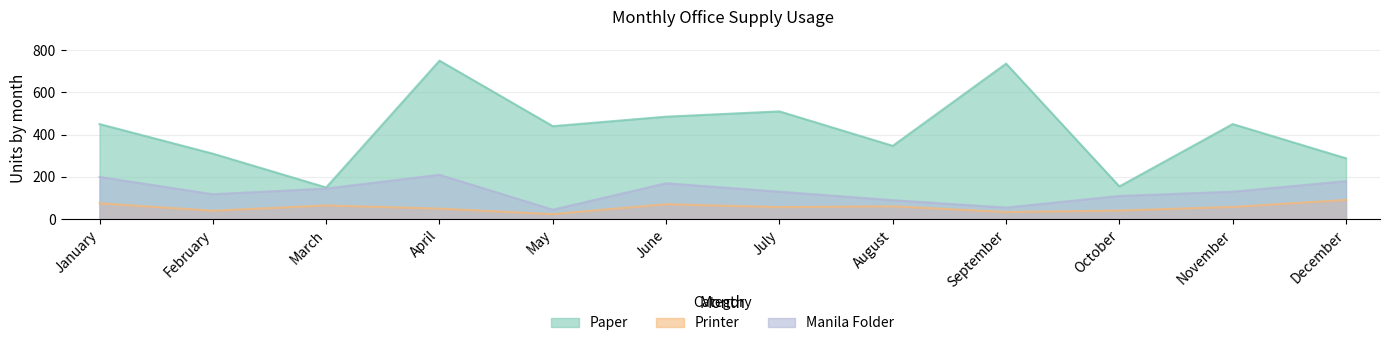

What is the maximum value for Printer?

91